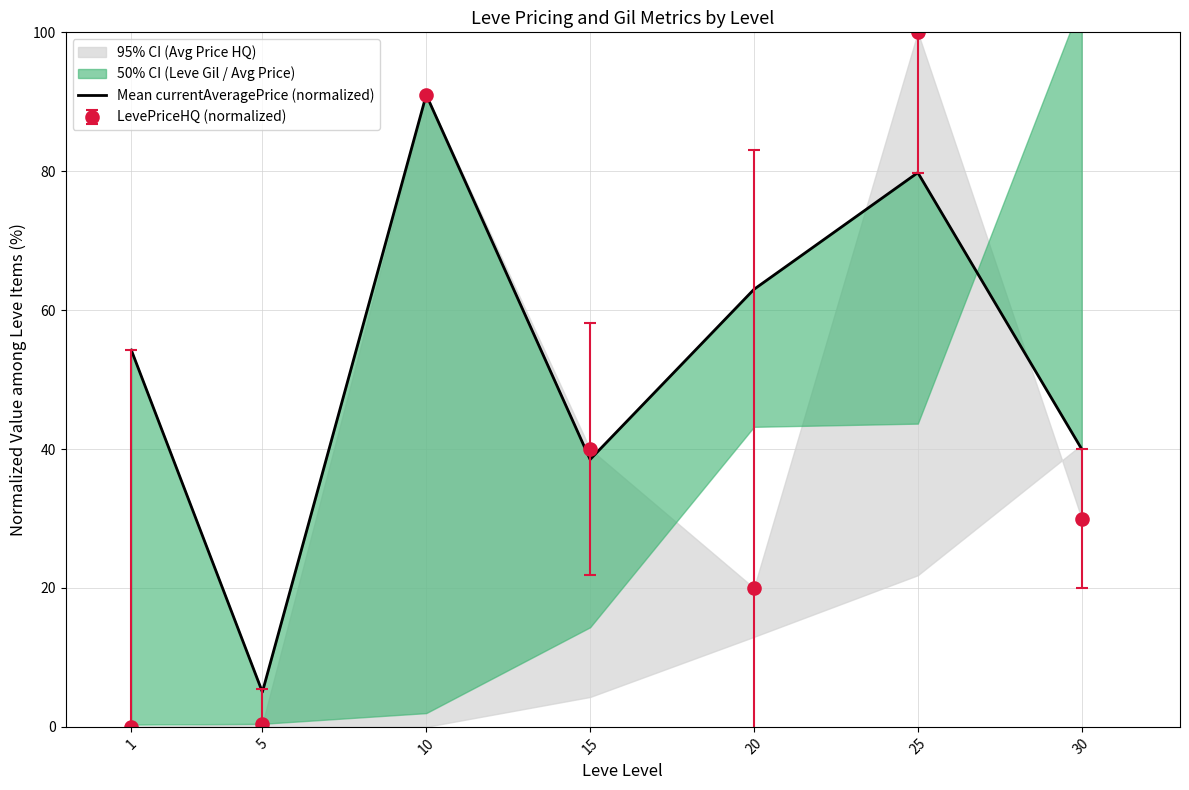

How many values are below 54?

3